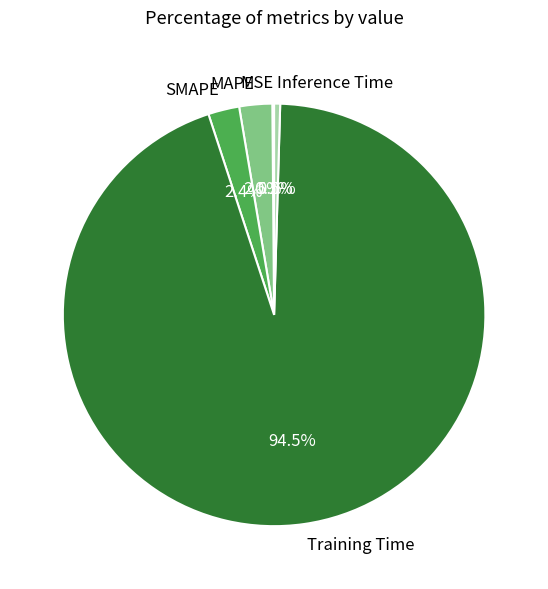

Which slice represents more than half of the pie?

Training Time